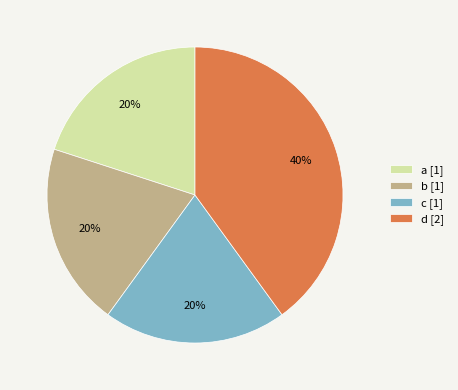

Is the sum of d [2] and c [1] greater than half?

Yes